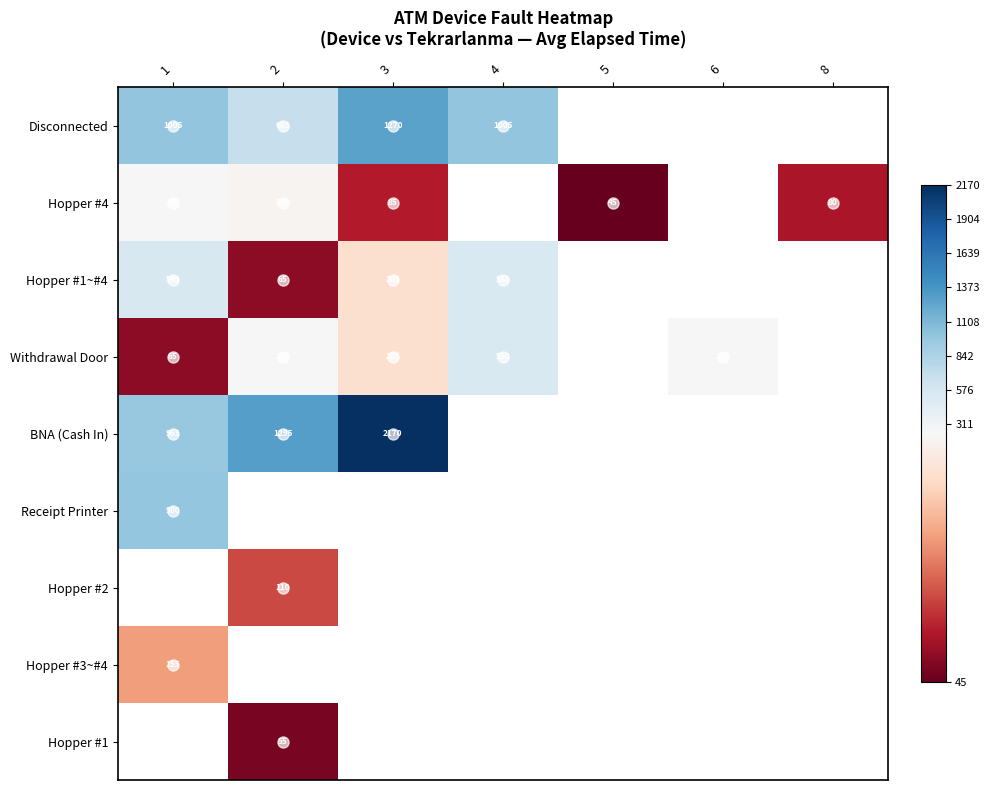

Which label corresponds to the smallest value in the chart?

5